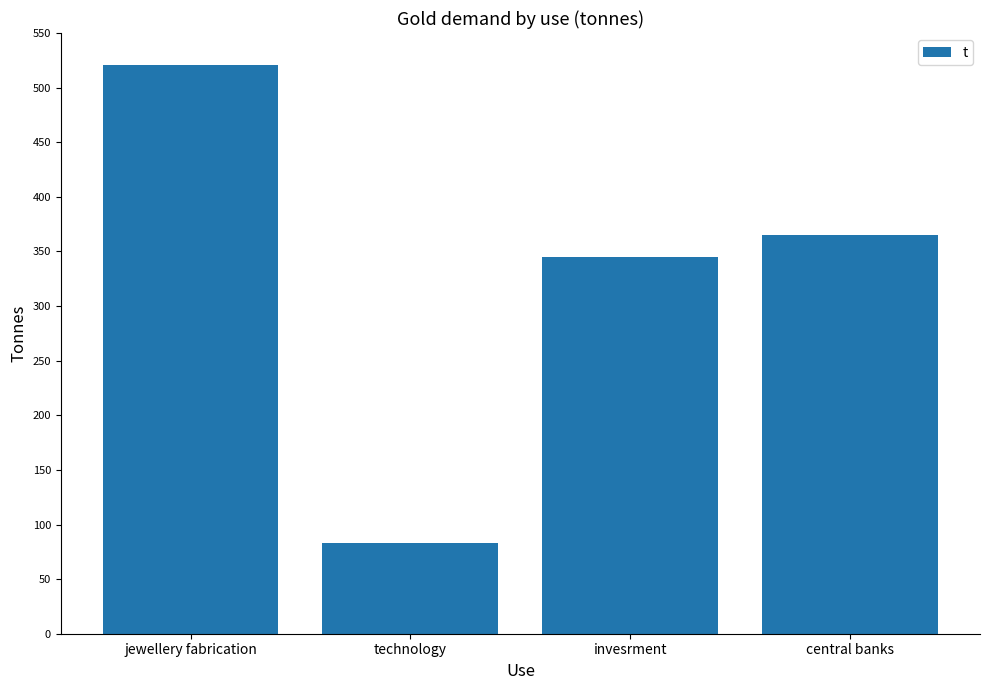

What is the label of the 1st bar from the right?

central banks